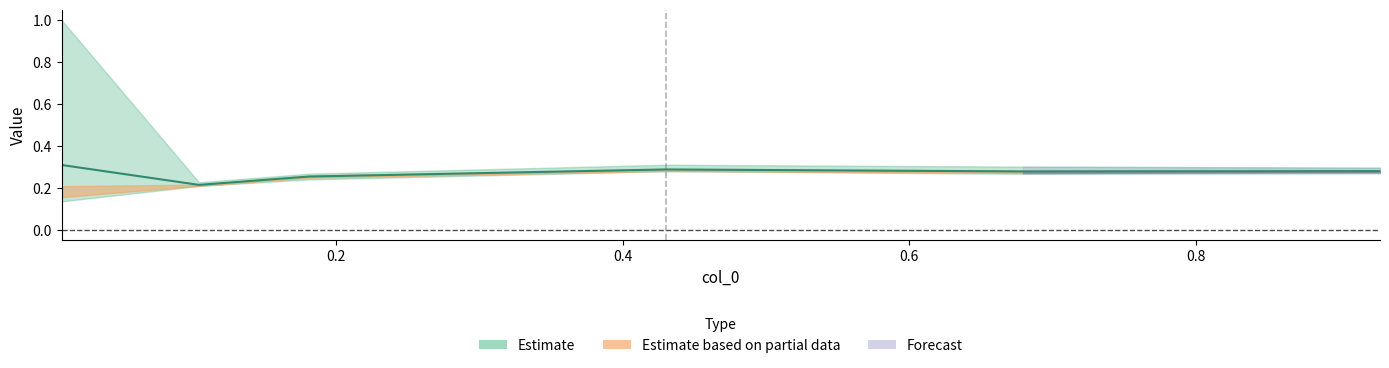

What is the value of the 5th point from the left?

0.3